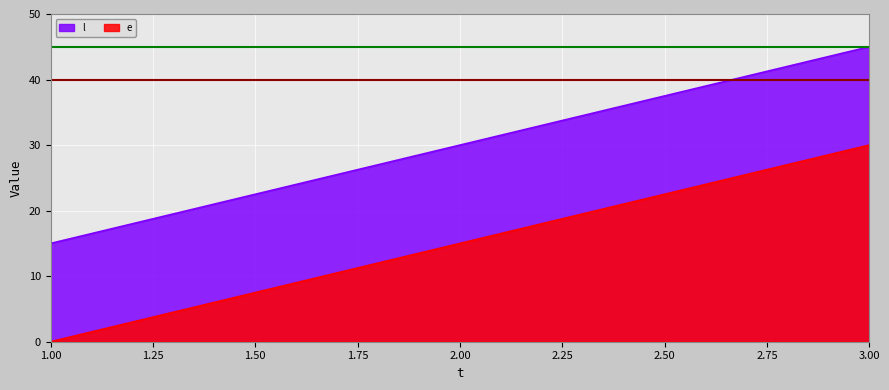

True or false: e has a value of 14 at 2.

False